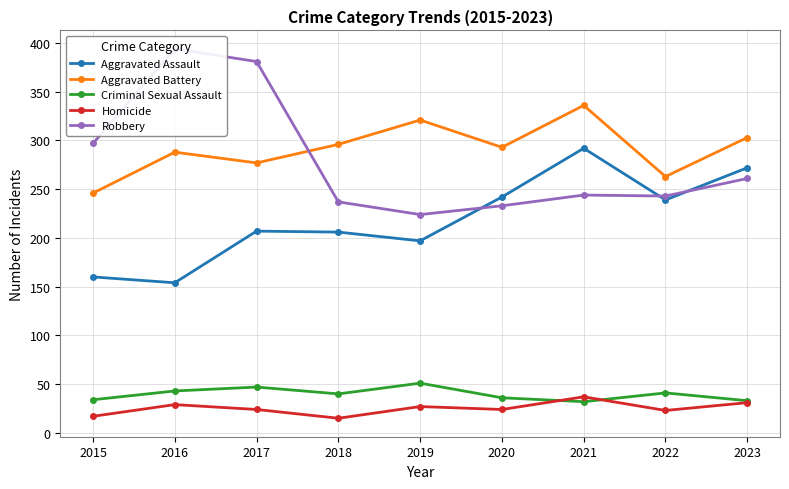

Does the chart display data point markers on the line(s)?

Yes